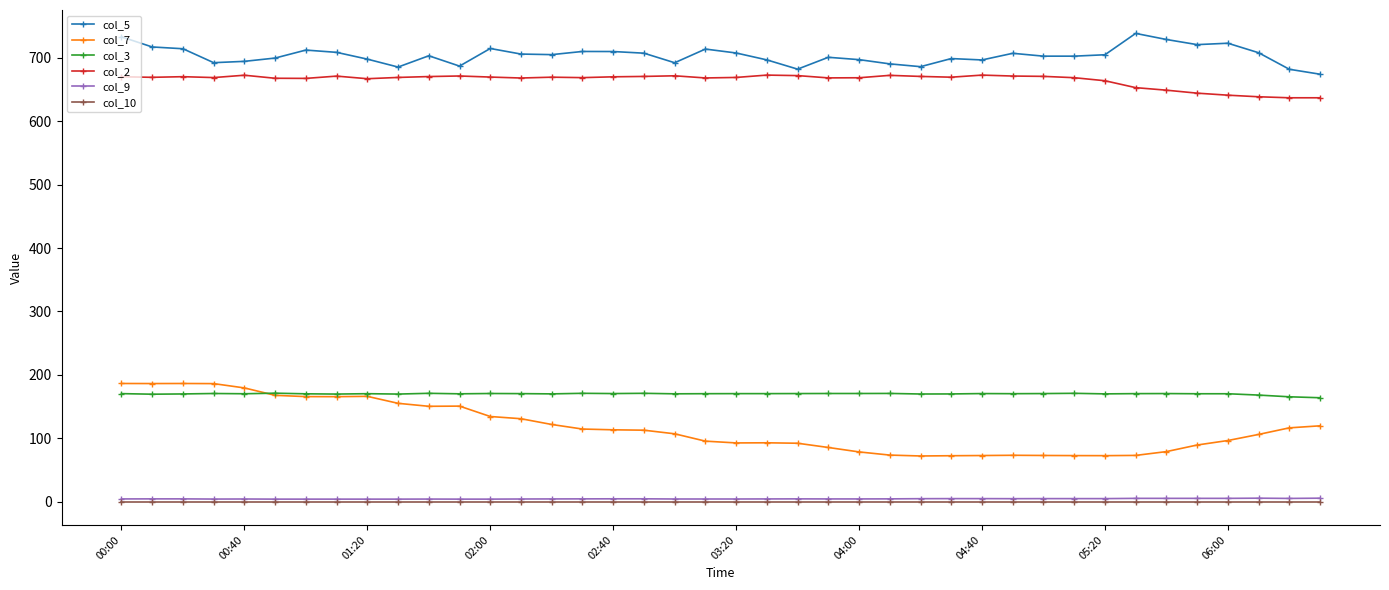

Which series has the widest spread of values?

col_7